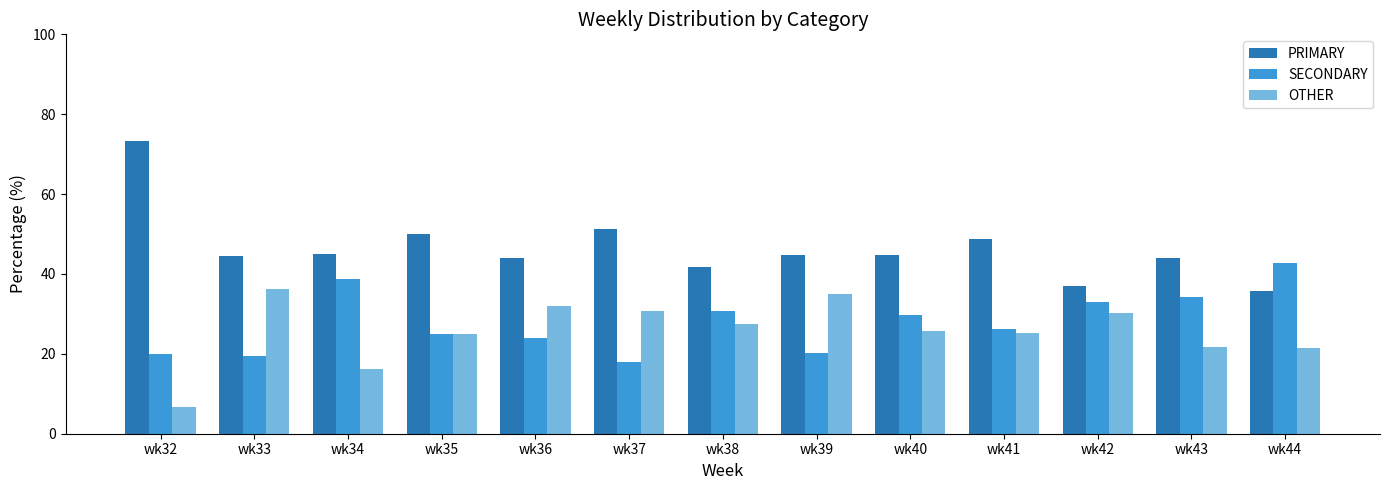

What is the sum of the OTHER values at wk35 and wk34?

41.3